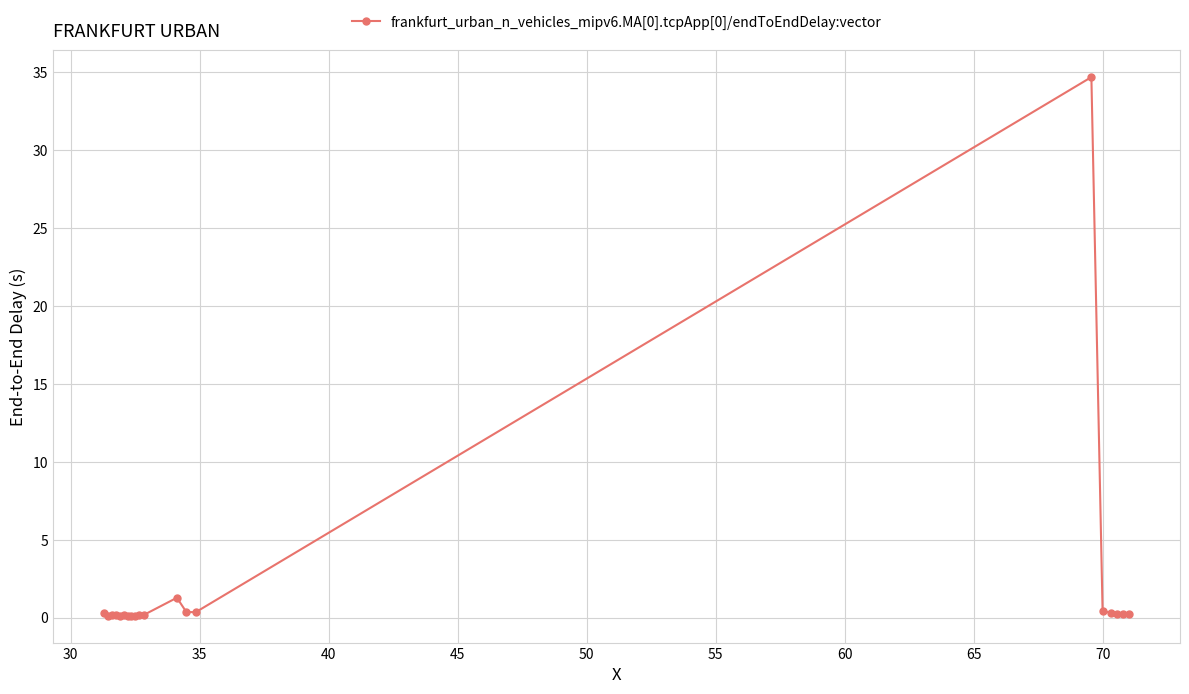

What is the value of the 9th point from the left?

0.1